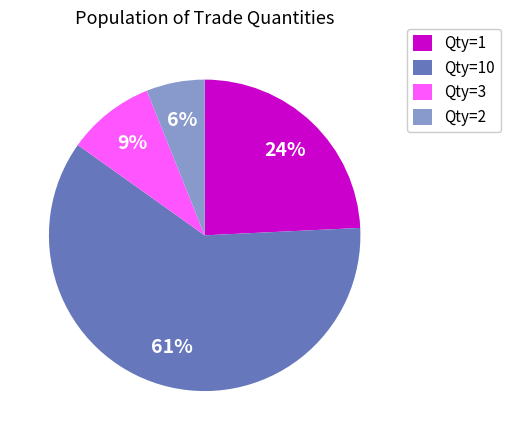

How many segments does this pie chart have?

4